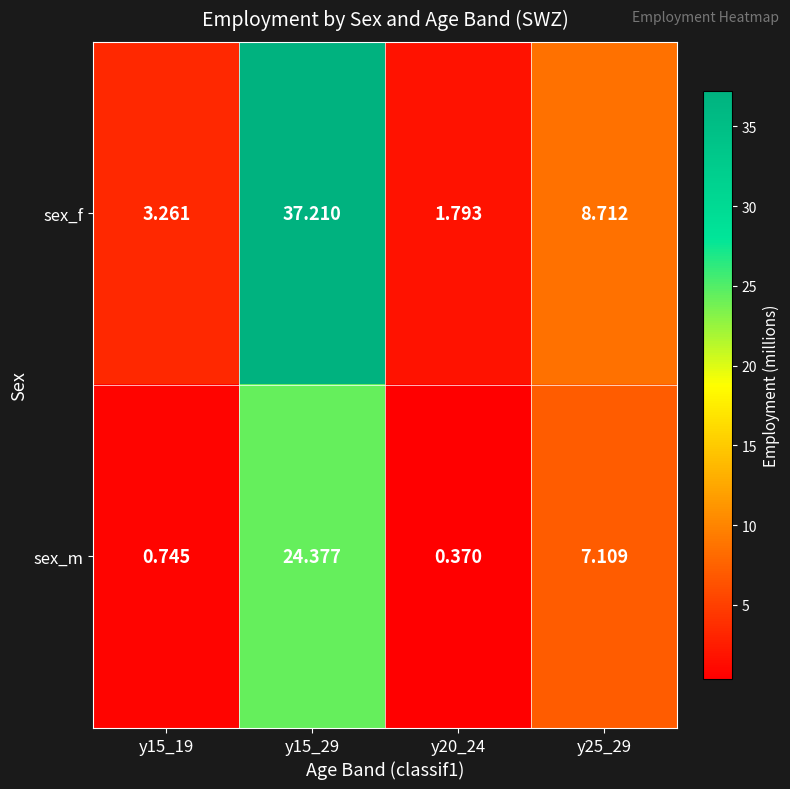

Rank the series by their maximum value, from lowest to highest.

sex_m, sex_f